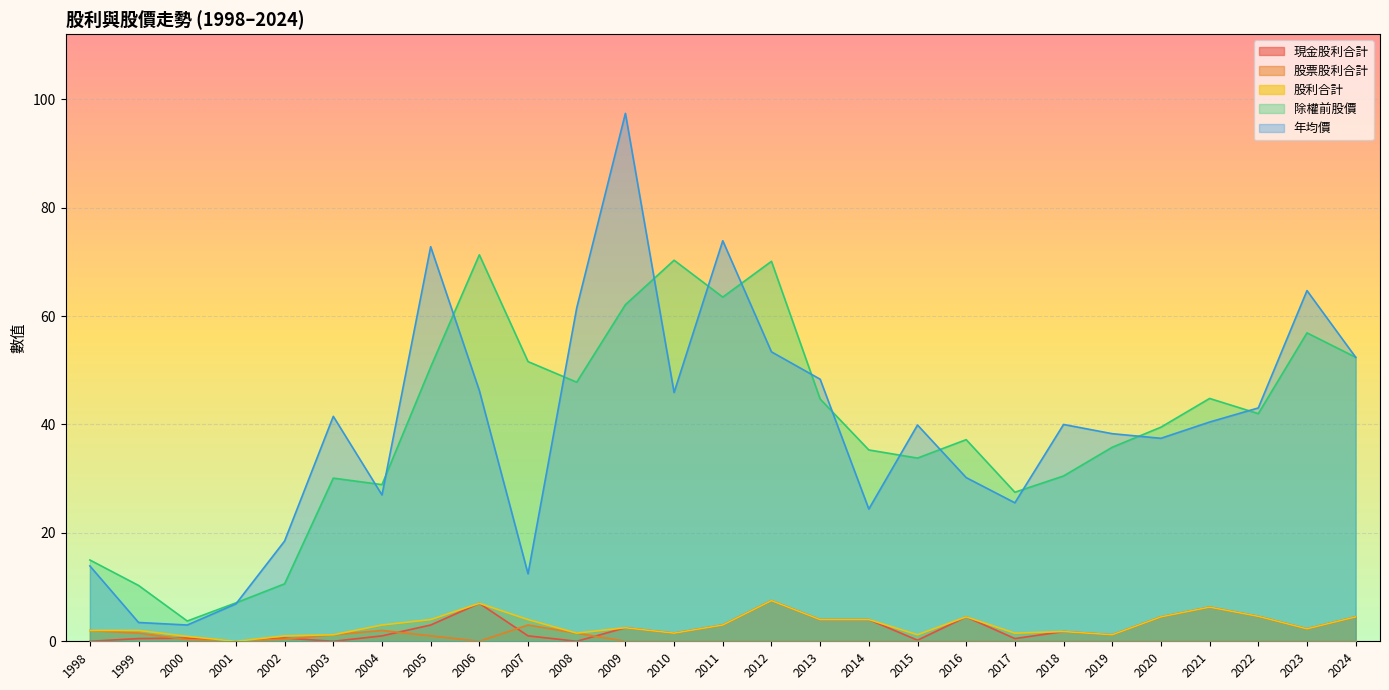

Rank the series at 2012 from lowest to highest value.

股票股利合計, 現金股利合計, 股利合計, 年均價, 除權前股價